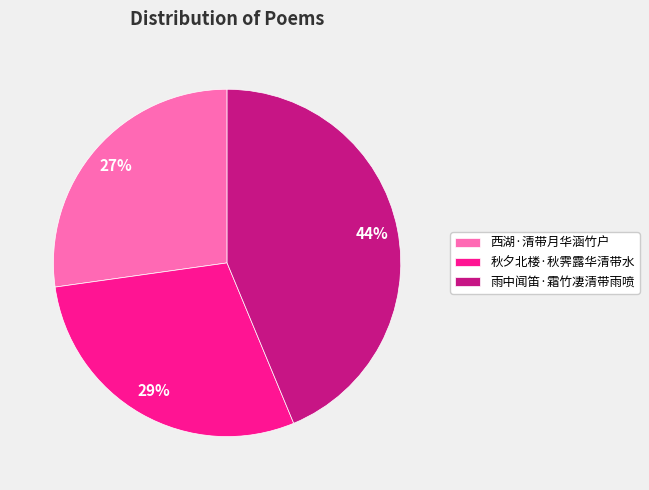

Which slice is the largest?

雨中闻笛·霜竹凄清带雨喷